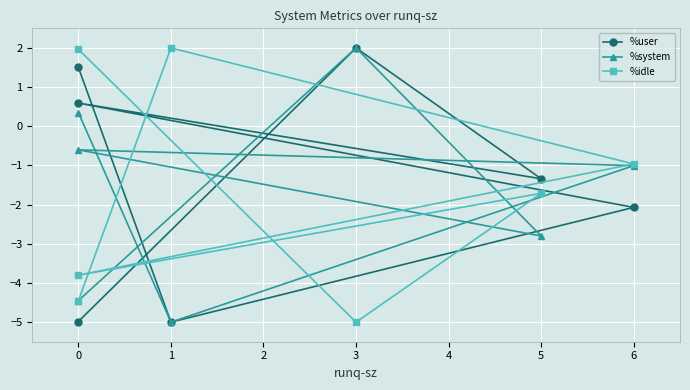

What is the smallest value displayed?

-5.0